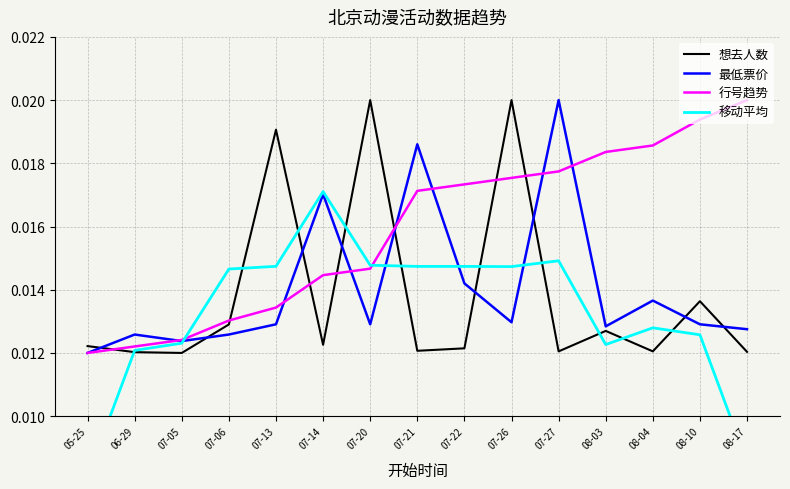

True or false: 想去人数 has a value of 0.0 at 05-25.

True